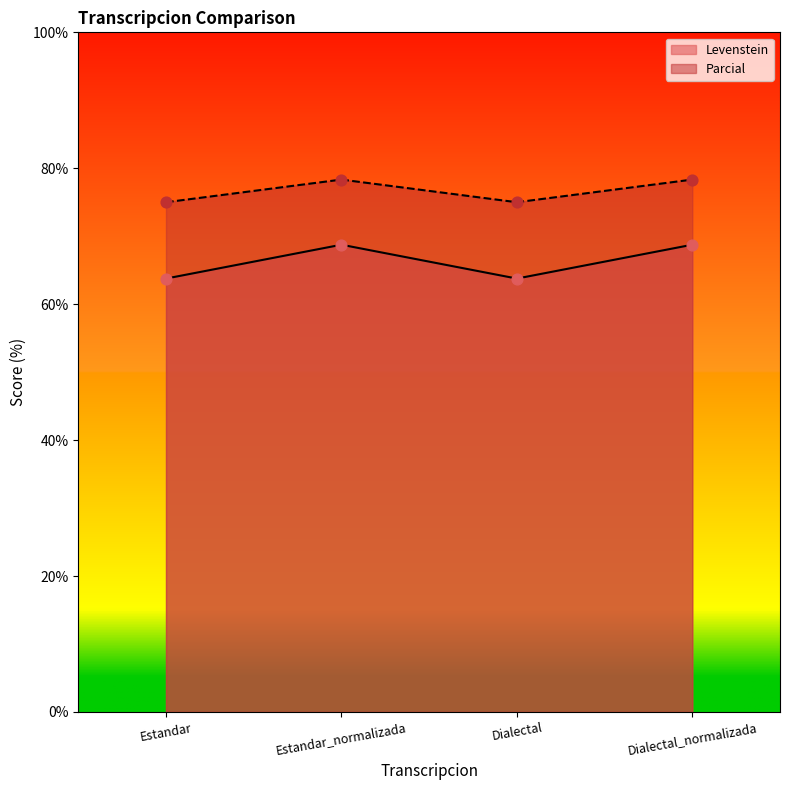

Is the value of Parcial at Estandar_normalizada greater than the value of Levenstein at Dialectal_normalizada?

Yes